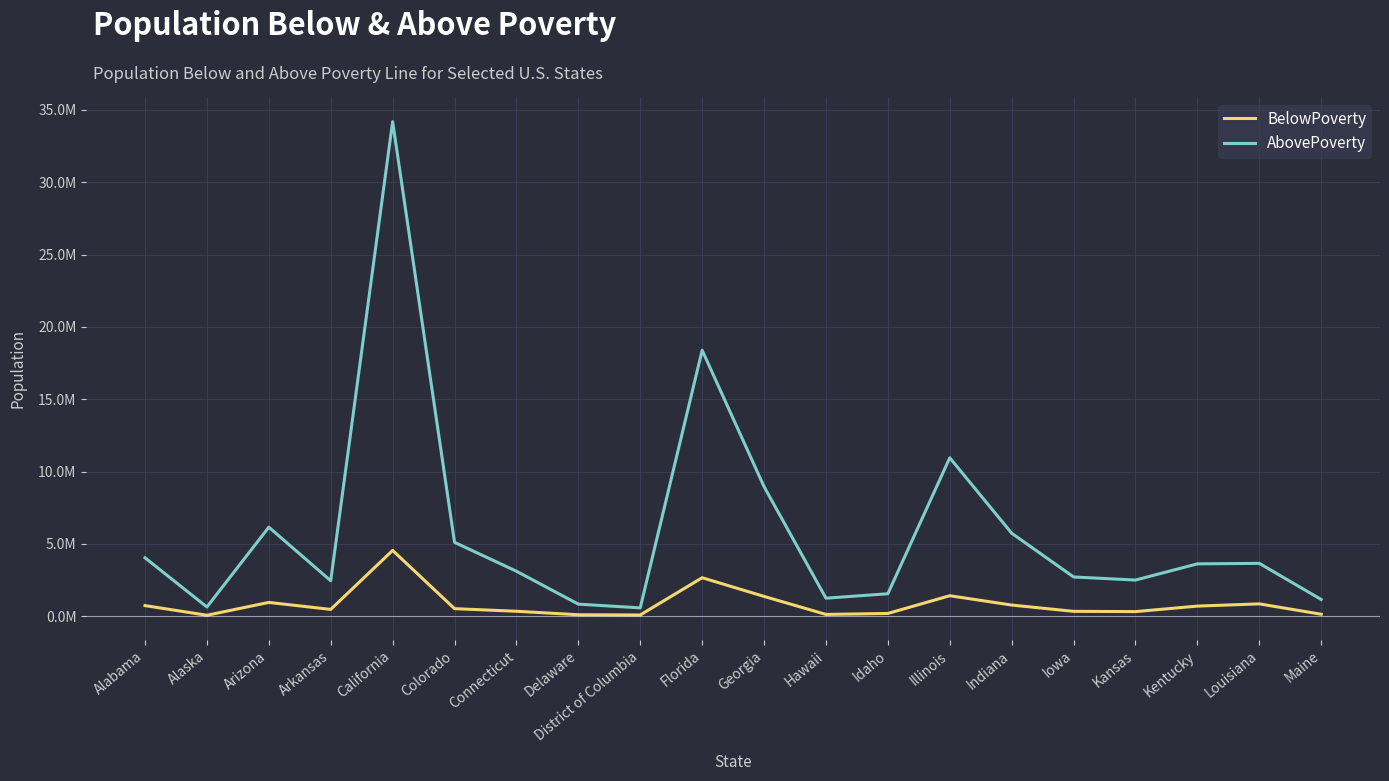

Where is the first local maximum for BelowPoverty?

Arizona